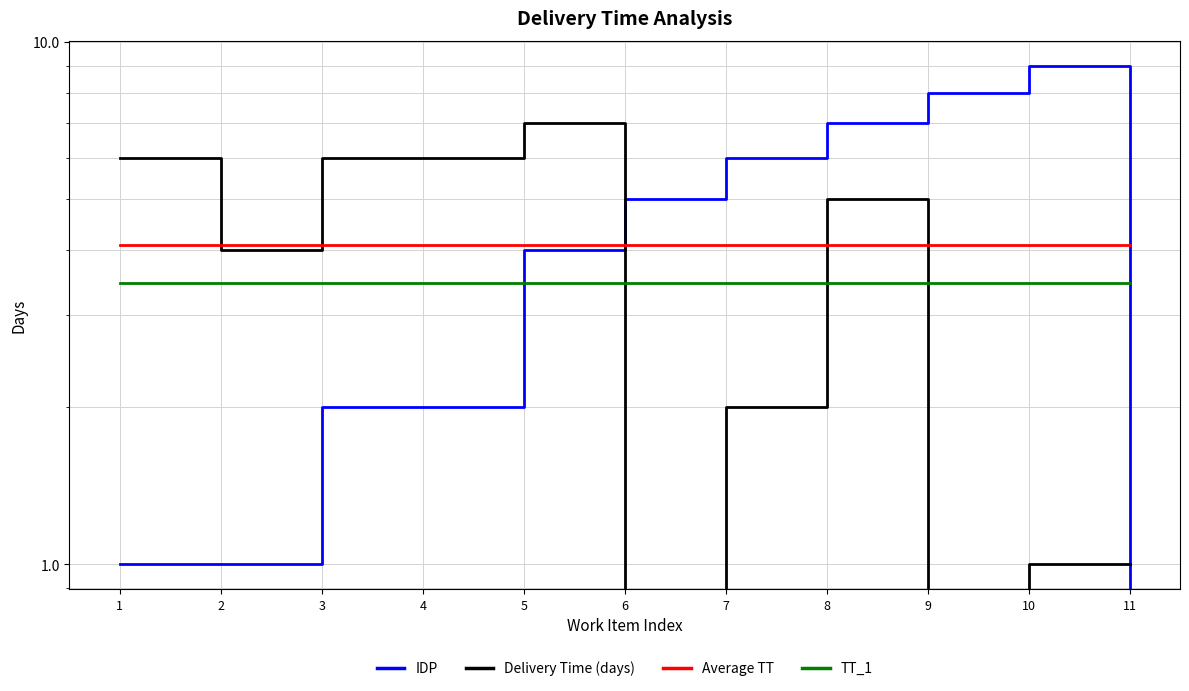

True or false: IDP has a value of 2.8 at 3.

False